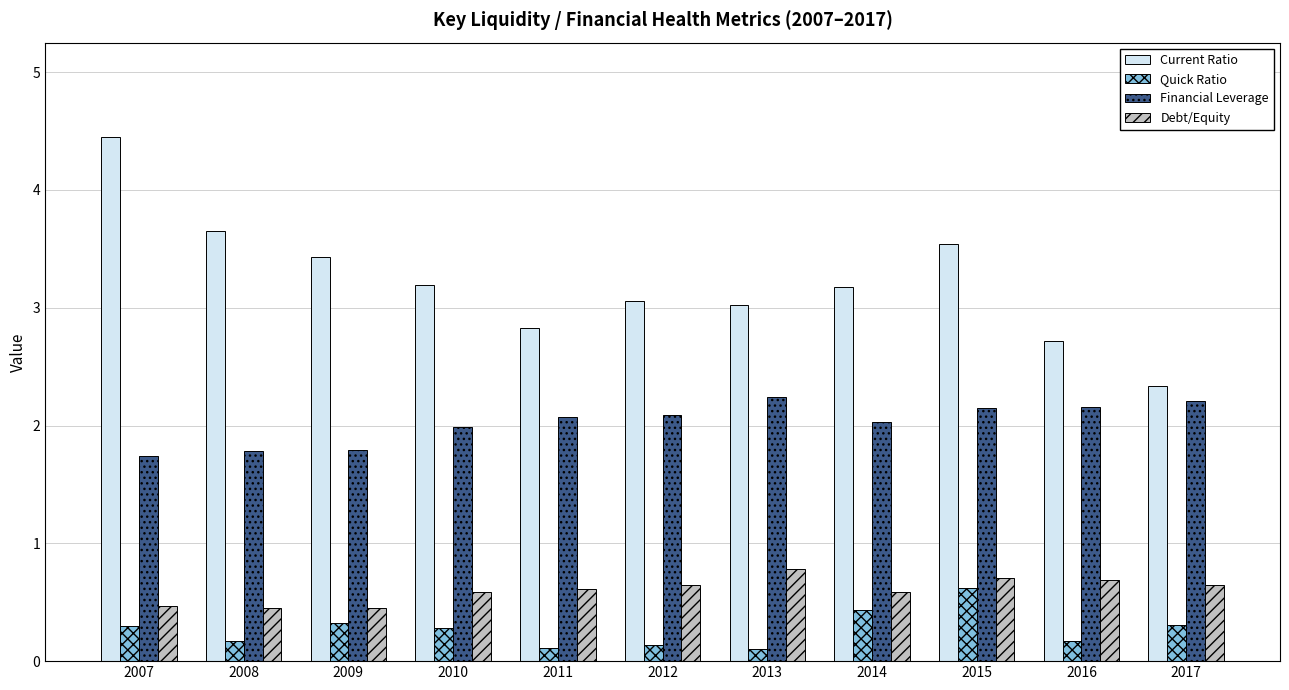

What is the highest value of the Current Ratio series?

4.5